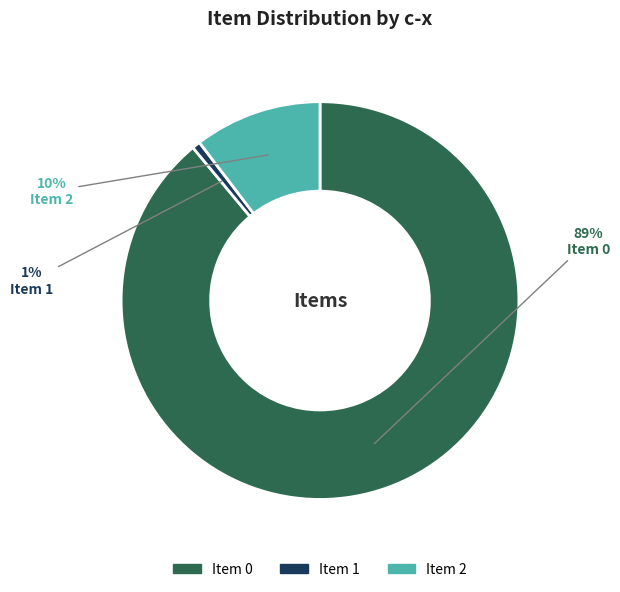

Do Item 1 and Item 2 together represent more than half of the pie?

No